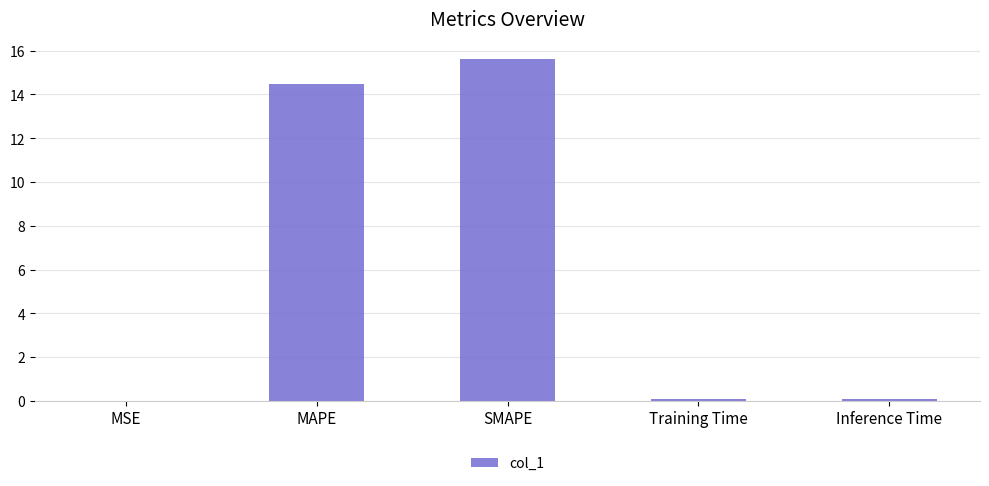

Which label corresponds to the largest value in the chart?

SMAPE